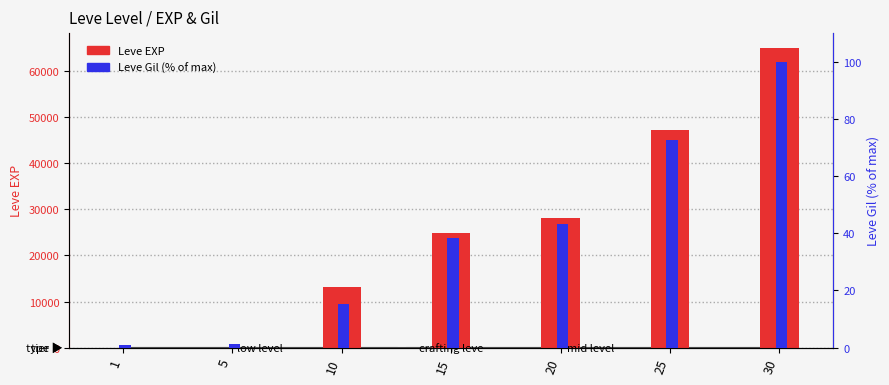

What is the sum of the Leve EXP values at 30 and 25?

112110.0